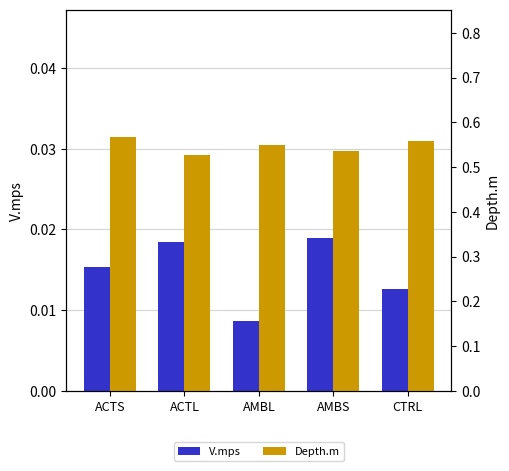

Between ACTS and ACTL, which series saw the biggest shift?

Depth.m